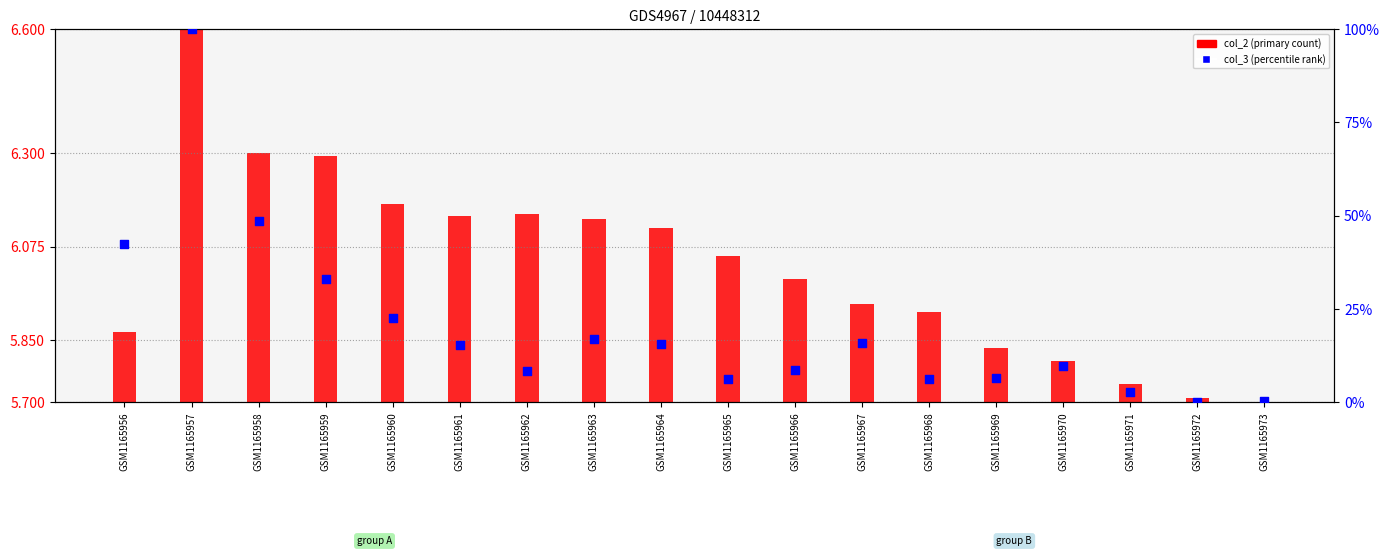

At how many categories does at least one series exceed 26?

4